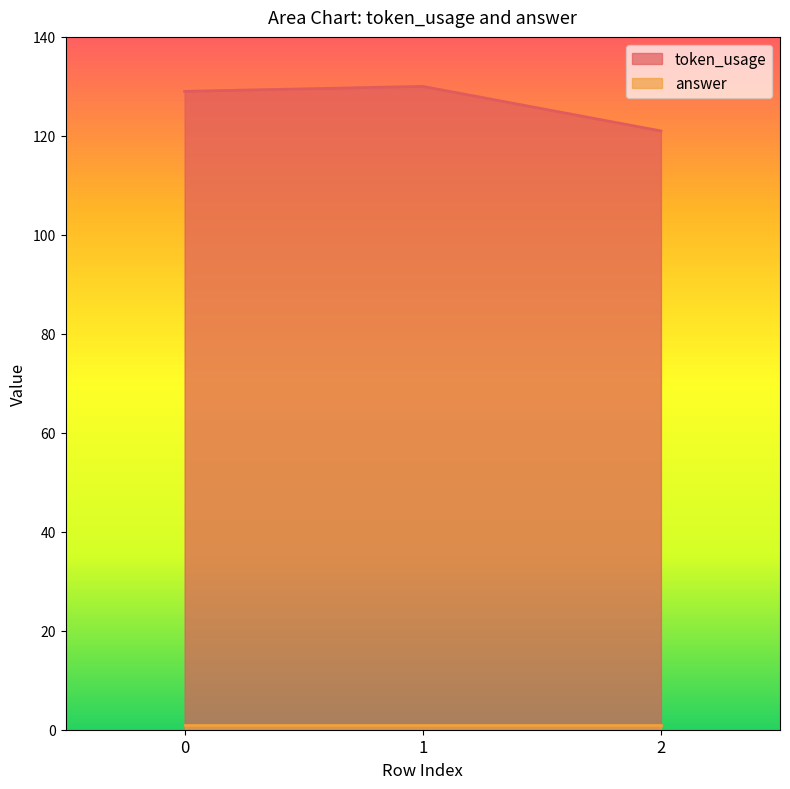

The chart shows a value of 121 at 2. True or false?

True